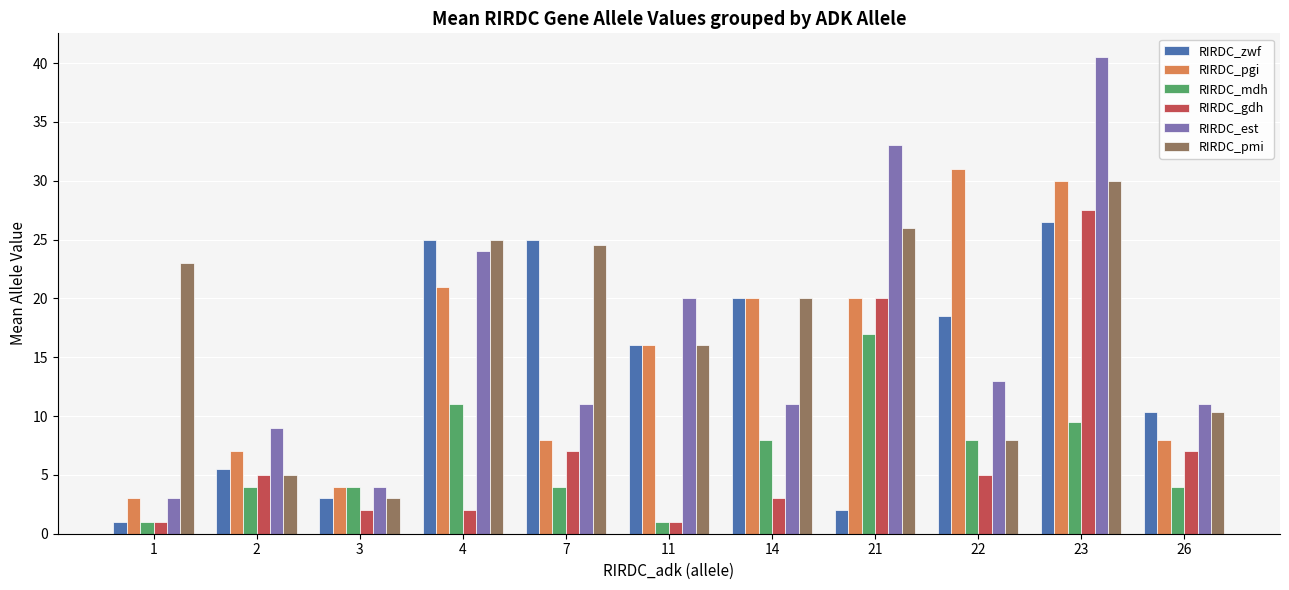

What is the greatest value displayed?

40.5